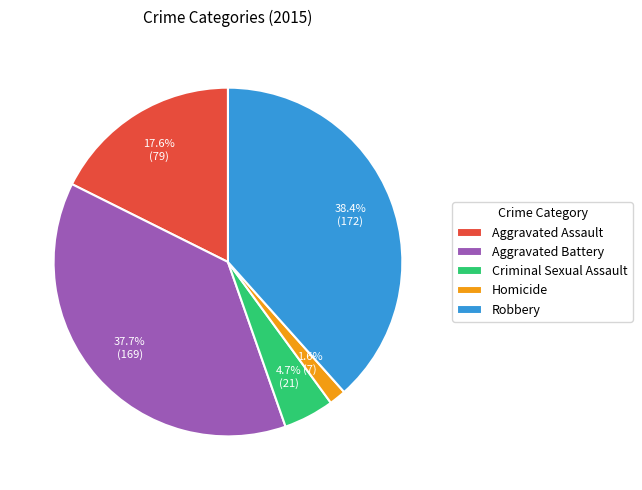

Combined, do Aggravated Battery and Robbery account for over 50%?

Yes